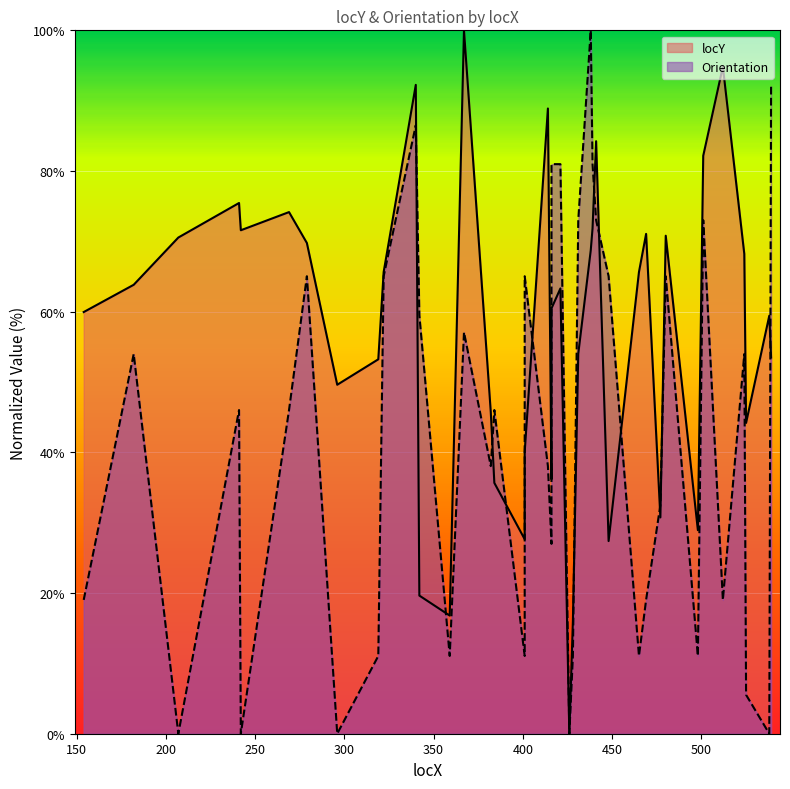

What is the difference between the maximum and minimum values in the locY series?

100.0